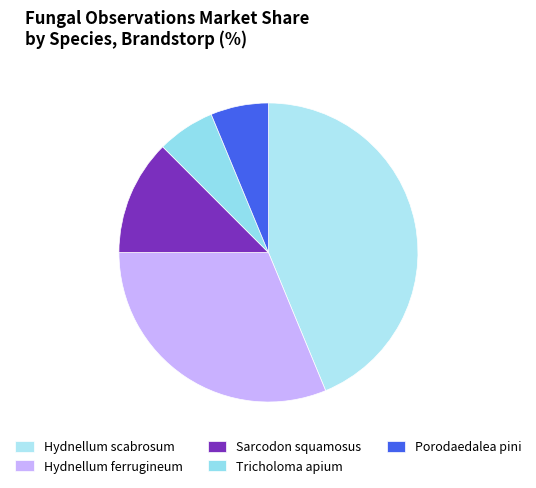

Which category has the biggest portion of the pie?

Hydnellum scabrosum